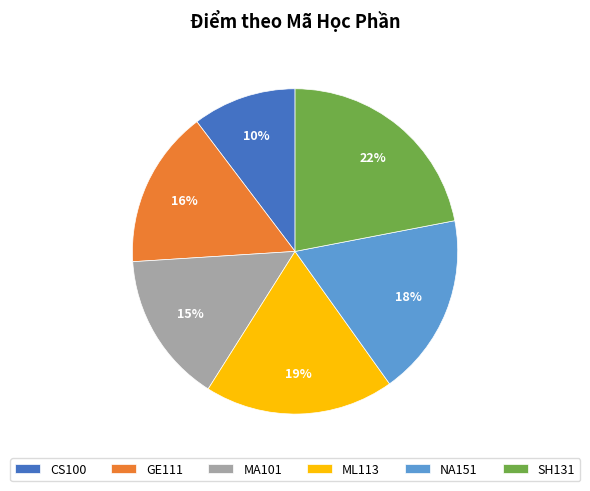

Which has a higher value, GE111 or SH131?

SH131